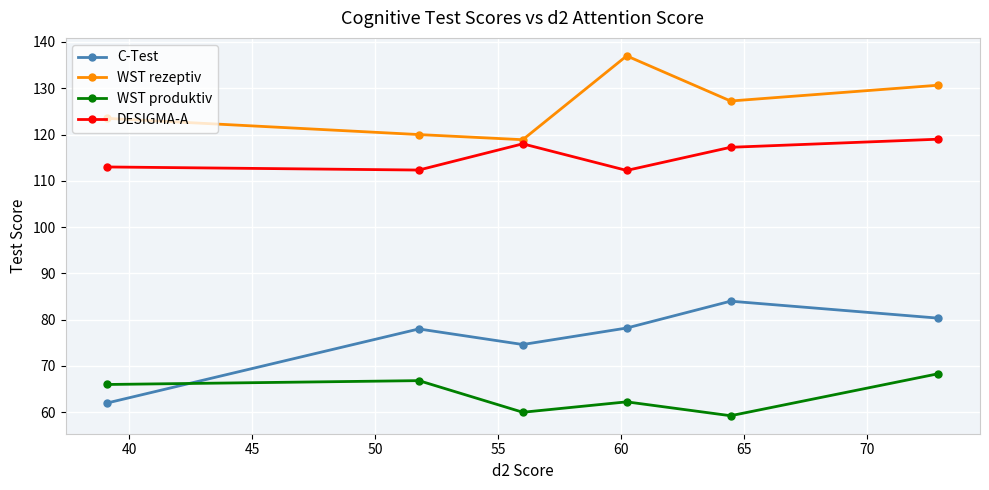

What is the maximum value for C-Test?

84.0